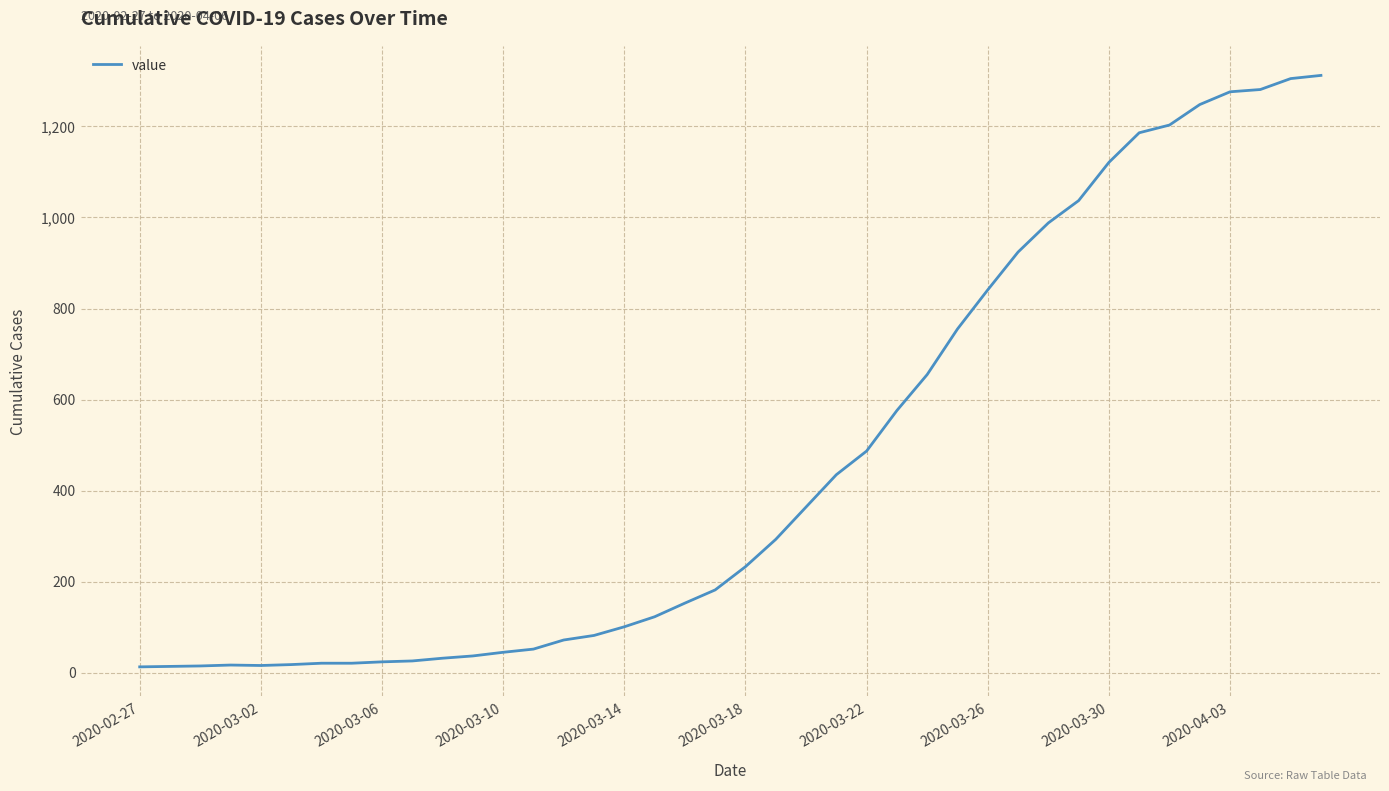

What is the maximum value shown in the chart?

1312